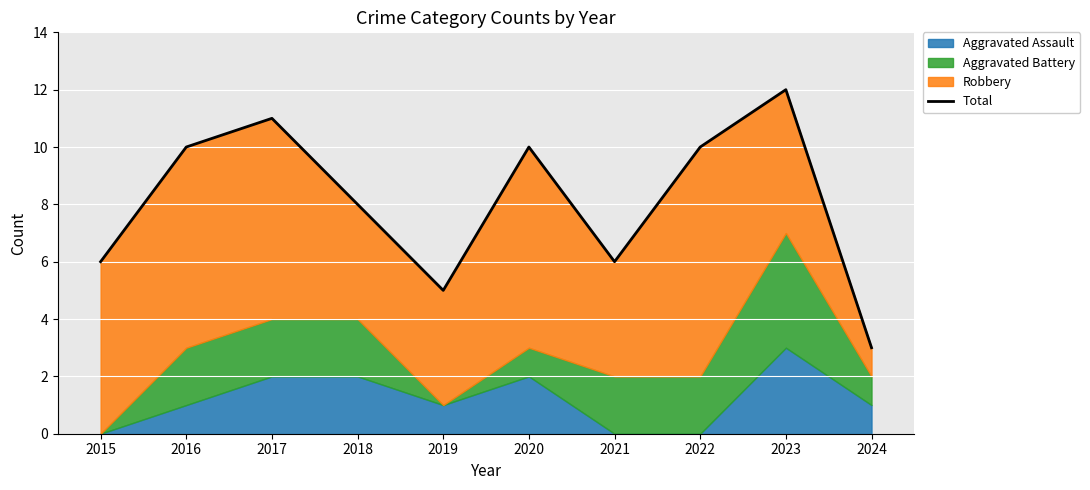

How many interior local valleys (lower than both neighbors) does the data have?

2